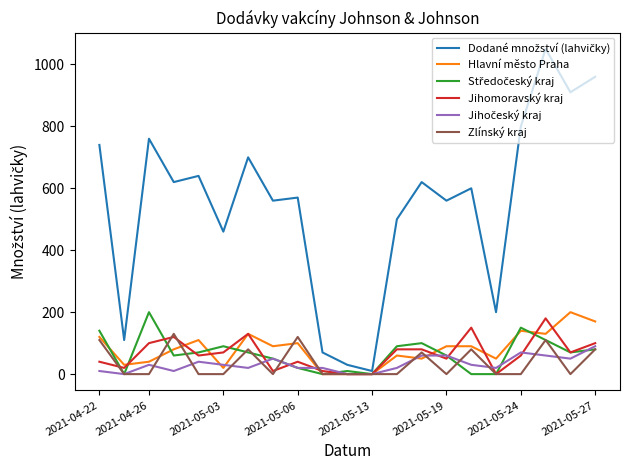

Does the chart display data point markers on the line(s)?

No